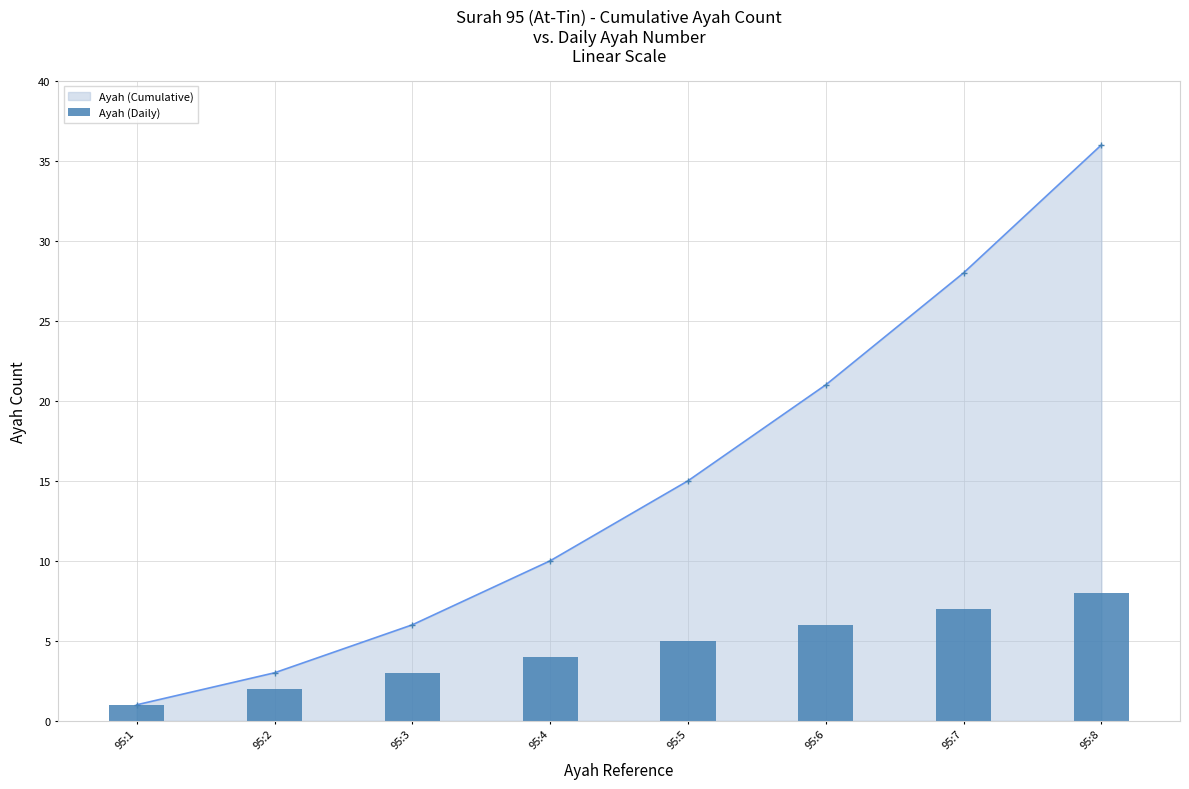

Where does the data first go above 5?

95:6